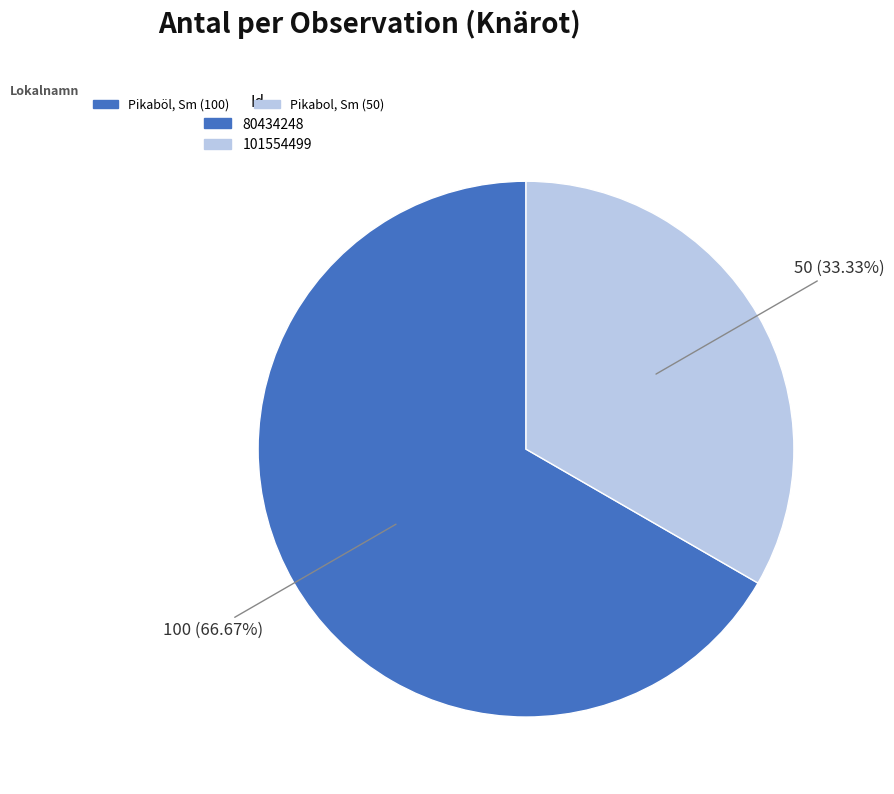

Is there a majority slice in this chart?

Yes